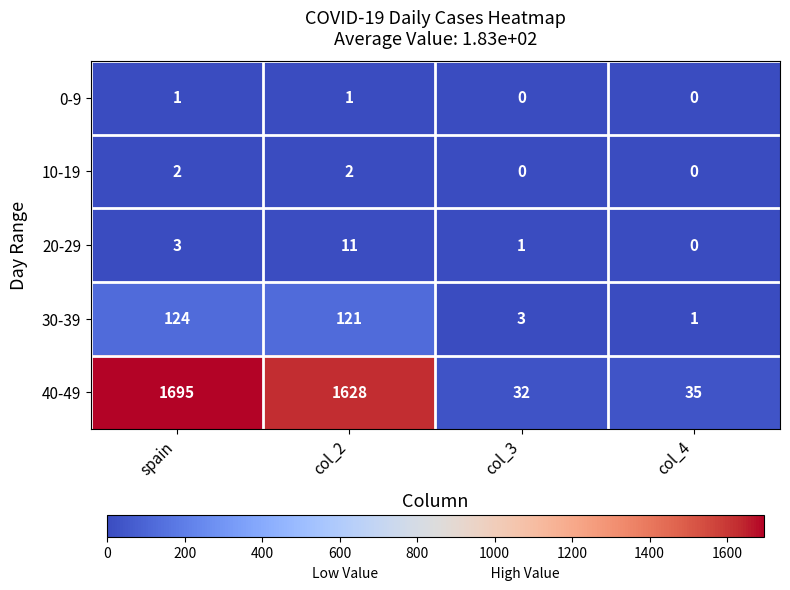

Rank the series by their maximum value, from lowest to highest.

0-9, 10-19, 20-29, 30-39, 40-49